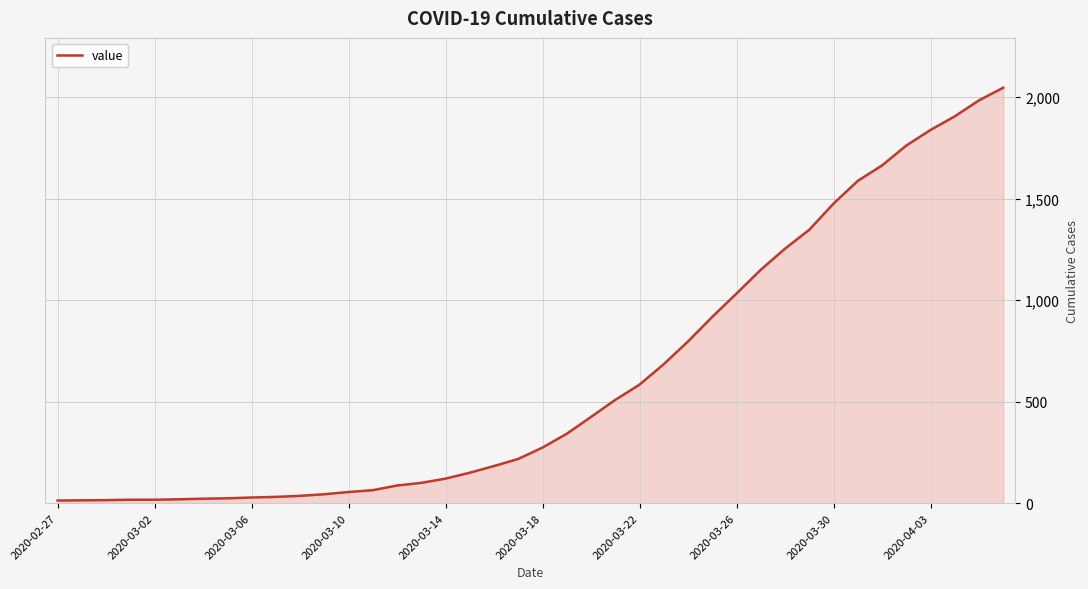

Does the chart display data point markers on the line(s)?

No